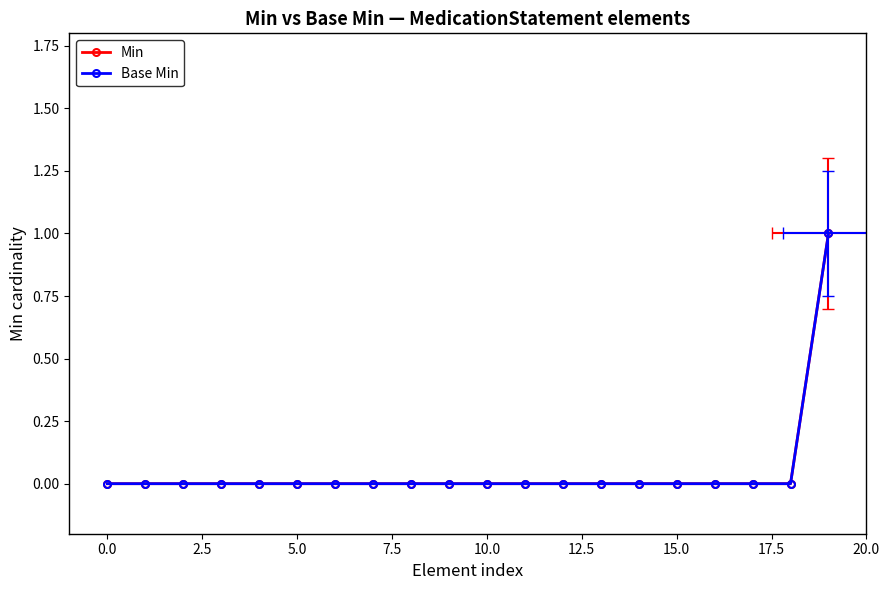

The Min series shows 0 at 17.5. True or false?

False